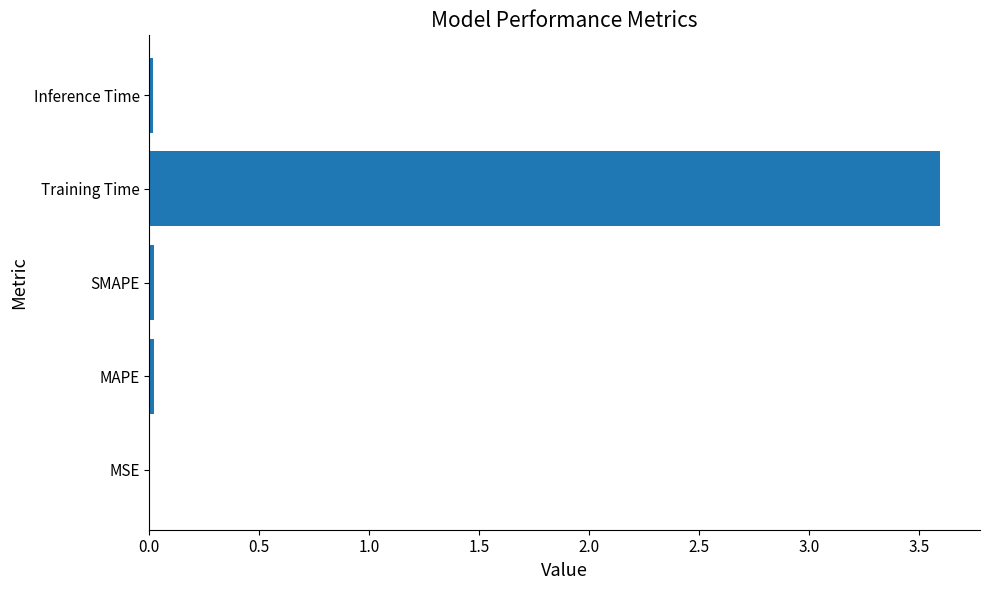

The chart shows a value of 0.0 at Inference Time. True or false?

True